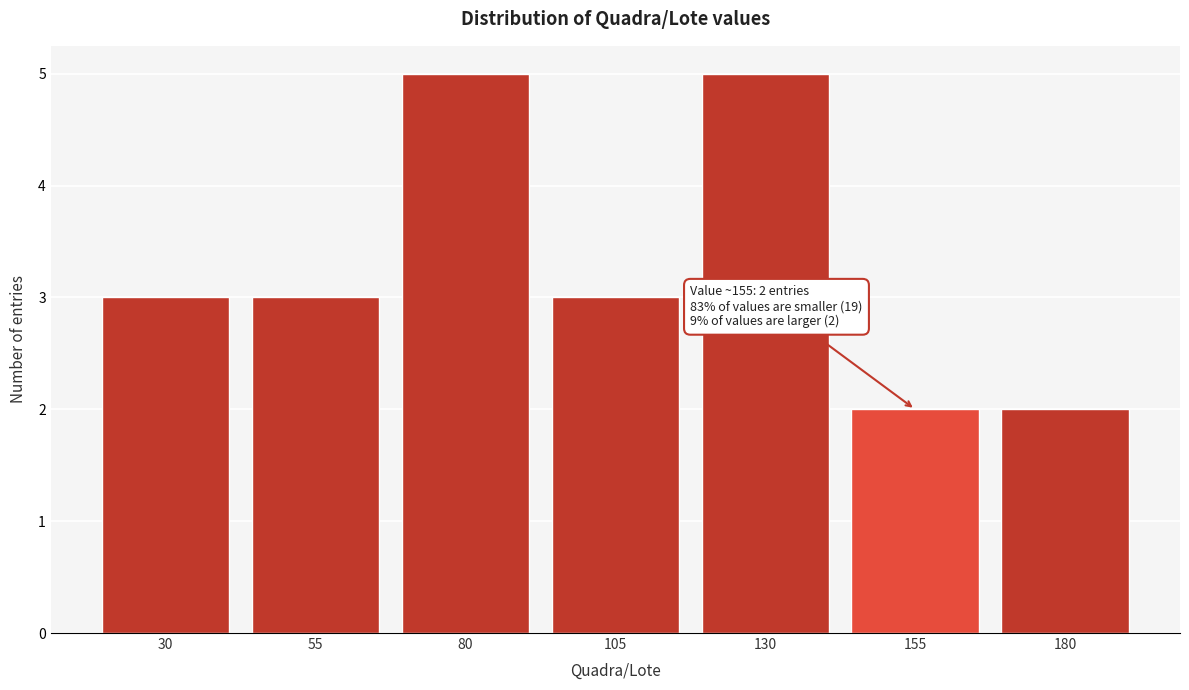

Reading right to left, transcribe all the data shown in this chart.

180=2	155=2	130=5	105=3	80=5	55=3	30=3